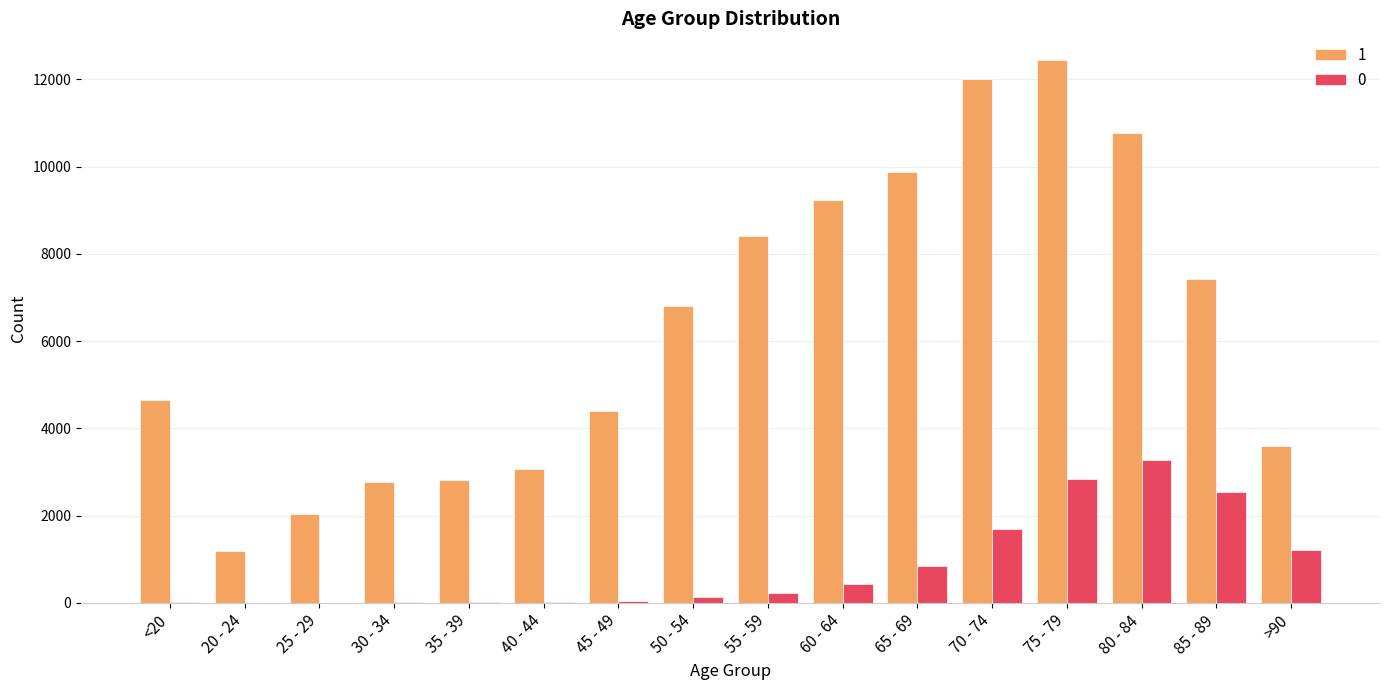

What is the total value across all series at 70 - 74?

13708